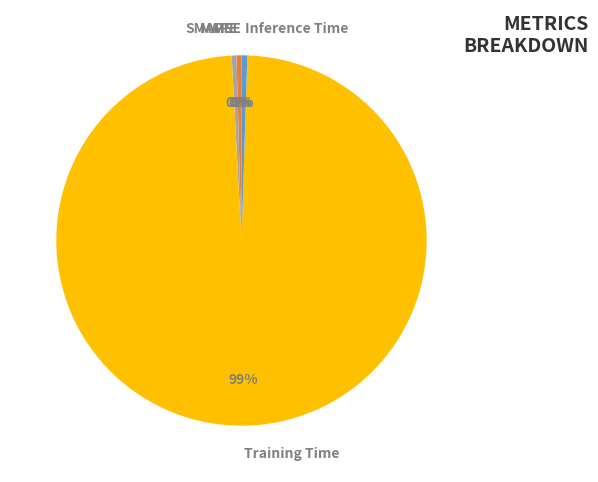

What is the largest slice in the pie chart?

Training Time